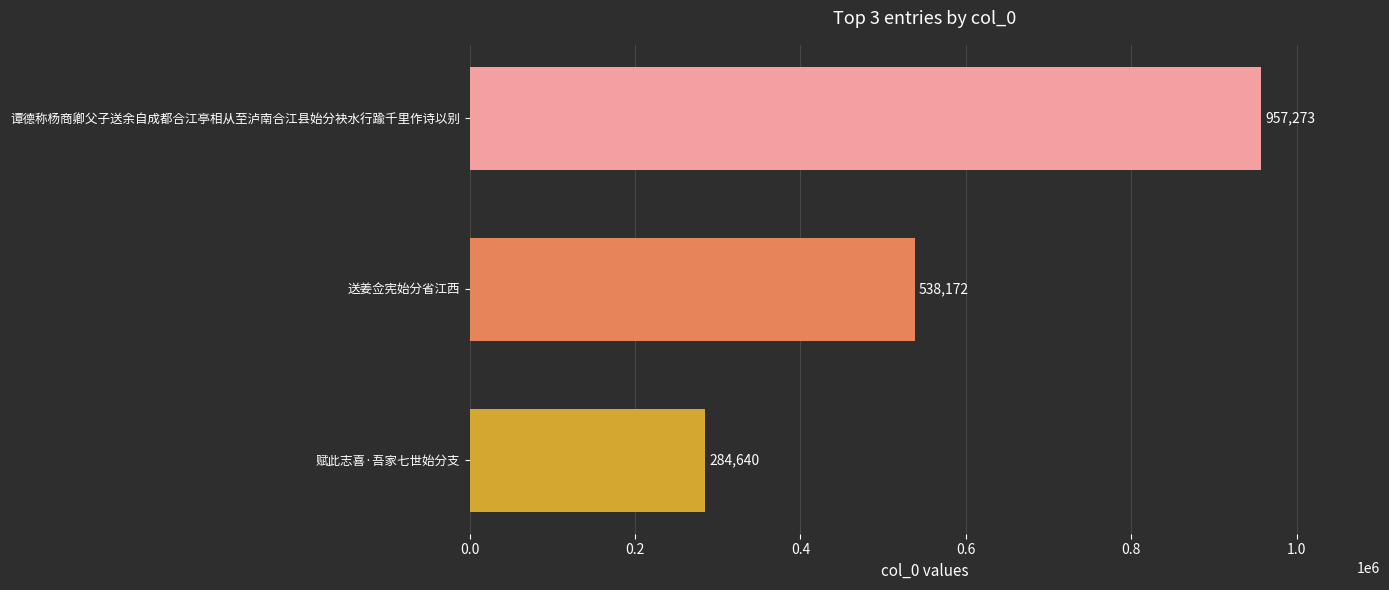

What is the label of the 2nd bar from the bottom?

送姜佥宪始分省江西